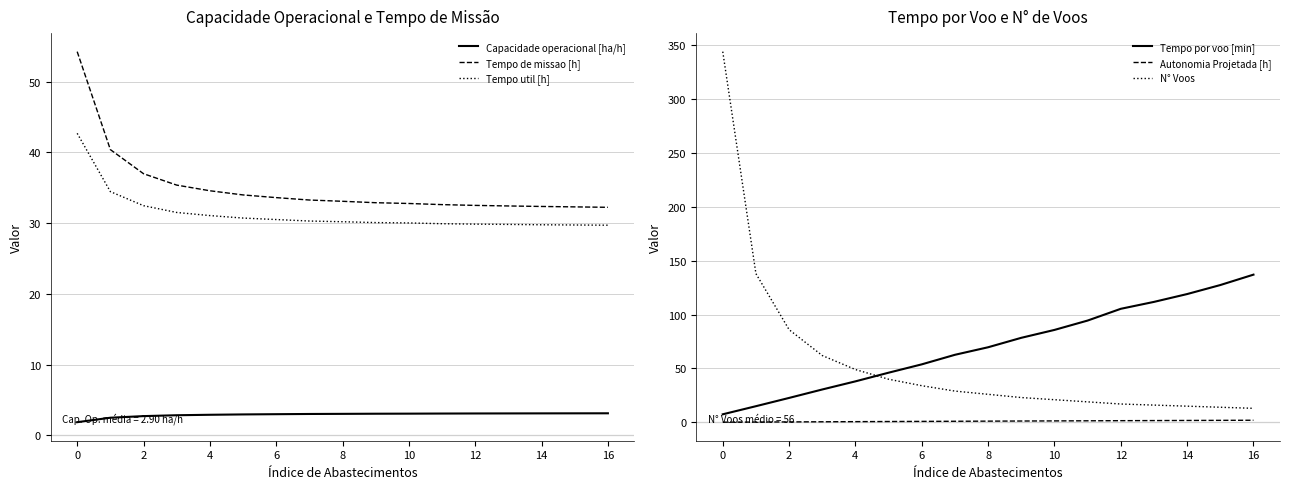

True or false: Capacidade operacional [ha/h] and Tempo util [h] intersect in this chart.

False